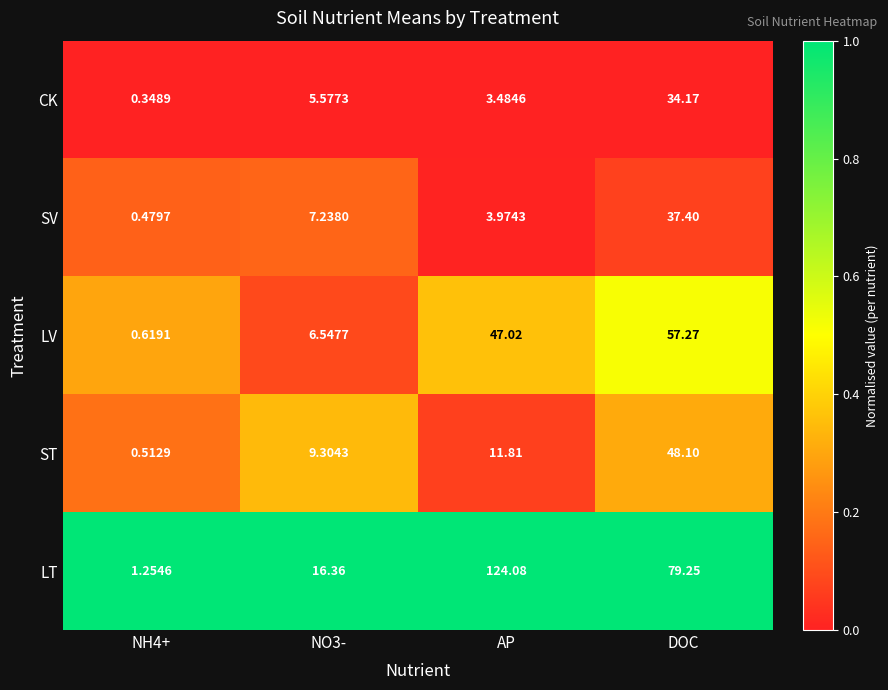

Is the value of CK at NO3- greater than the value of ST at AP?

No